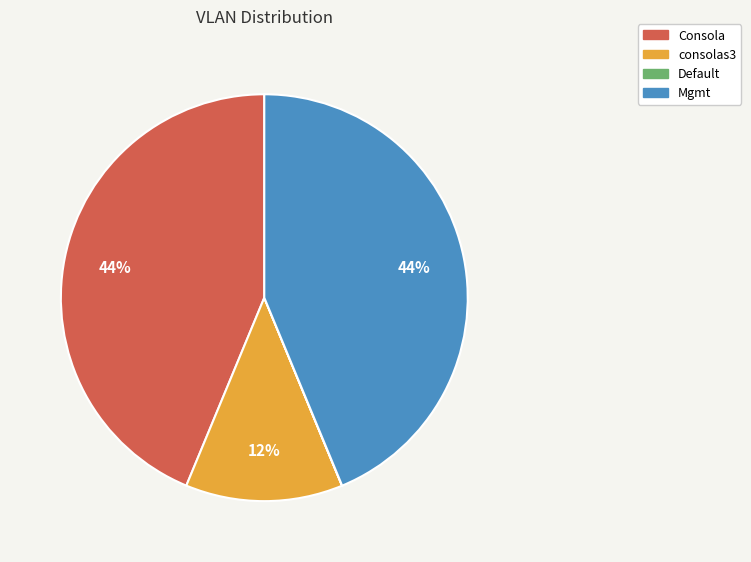

Combined, do Mgmt and Consola account for over 50%?

Yes